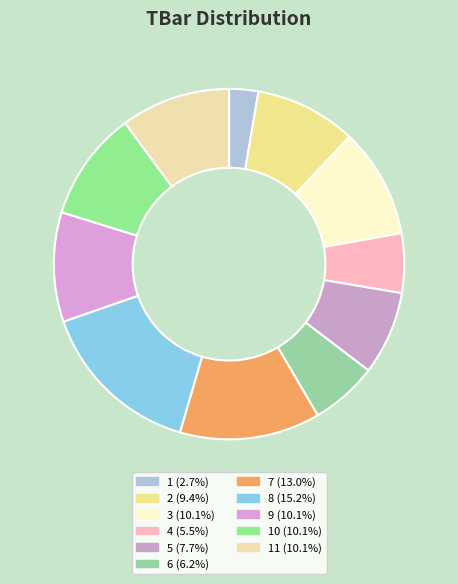

Count the number of slices in the pie.

11